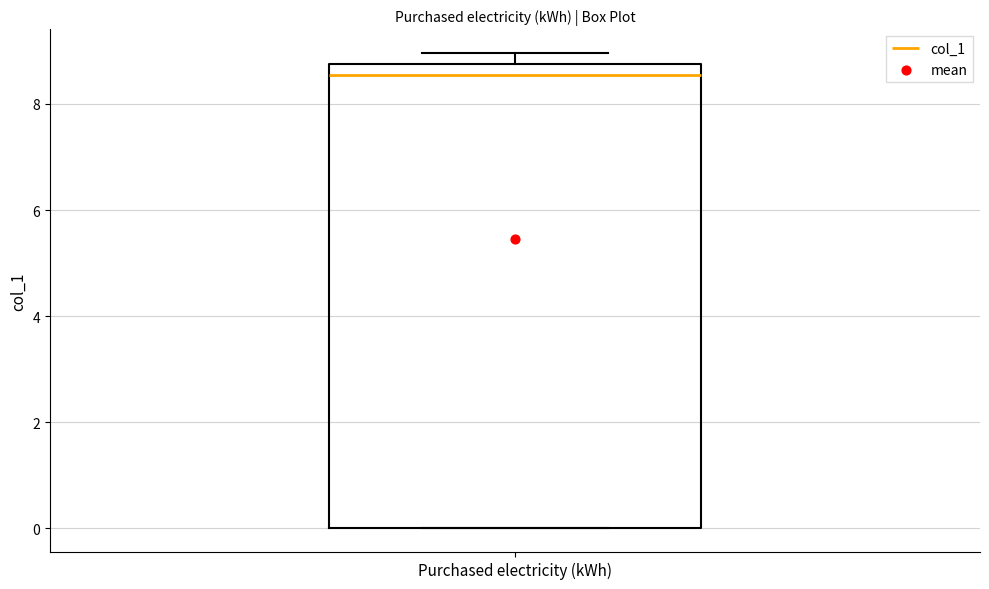

Read this box plot against the y-axis: the position of the median line, the range covered by the box, and the ends of both whiskers. The values are not printed on the chart, so give them approximately, as read against the axis.

median 8.6, box 0.0 to 8.8, whiskers 0.0 to 9.0